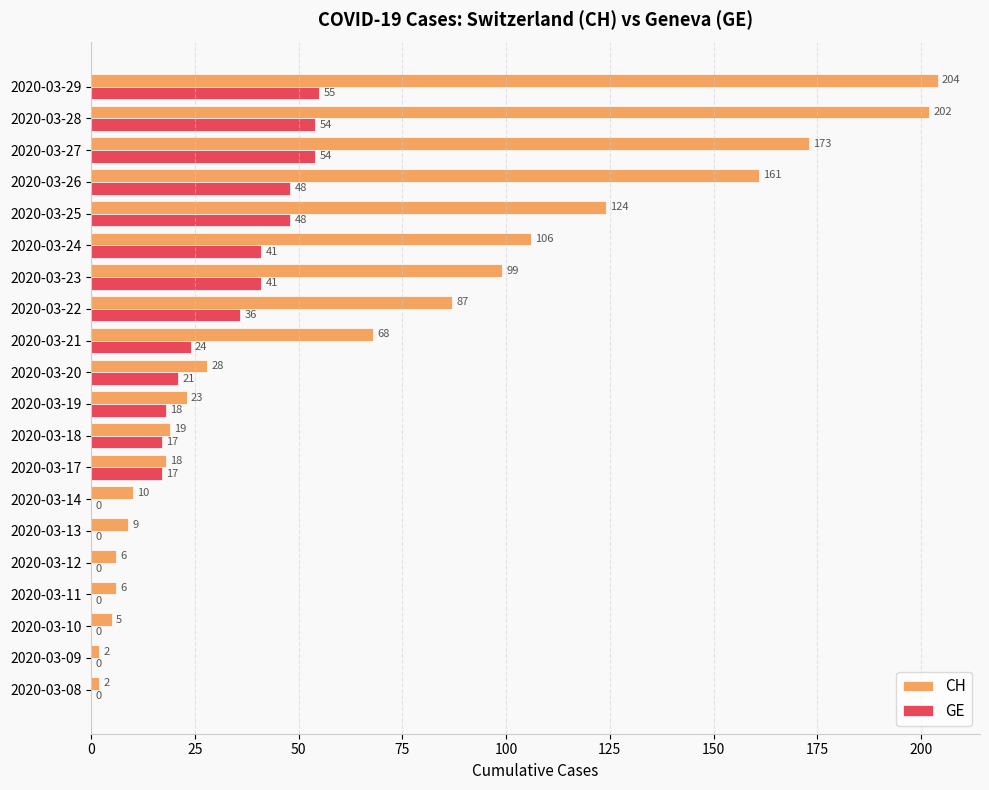

What are all the series names shown in the legend?

CH, GE